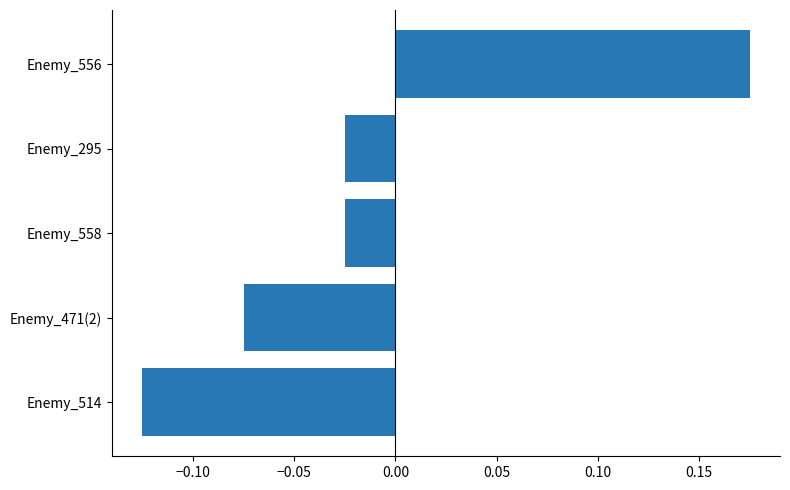

Which category has the highest value across all series?

Enemy_556